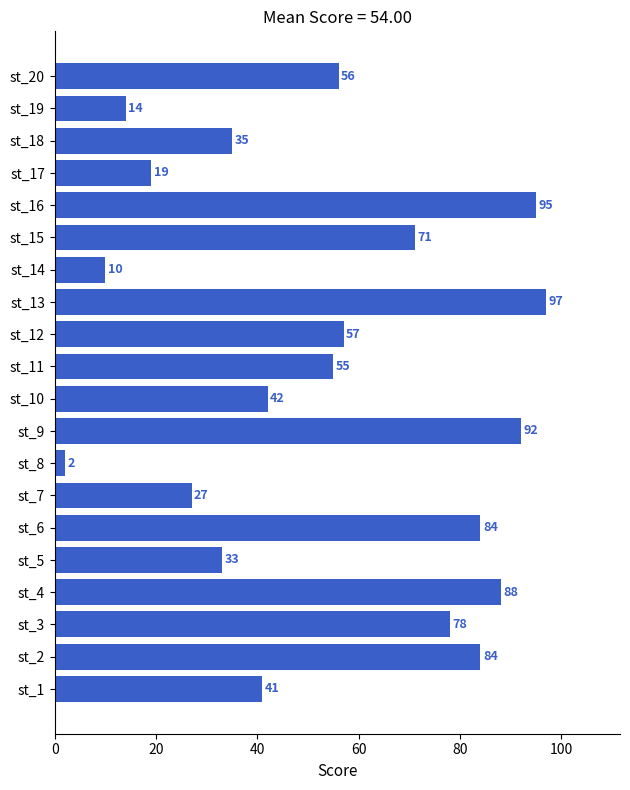

What is the ratio of the value at st_3 to the value at st_5?

2.4